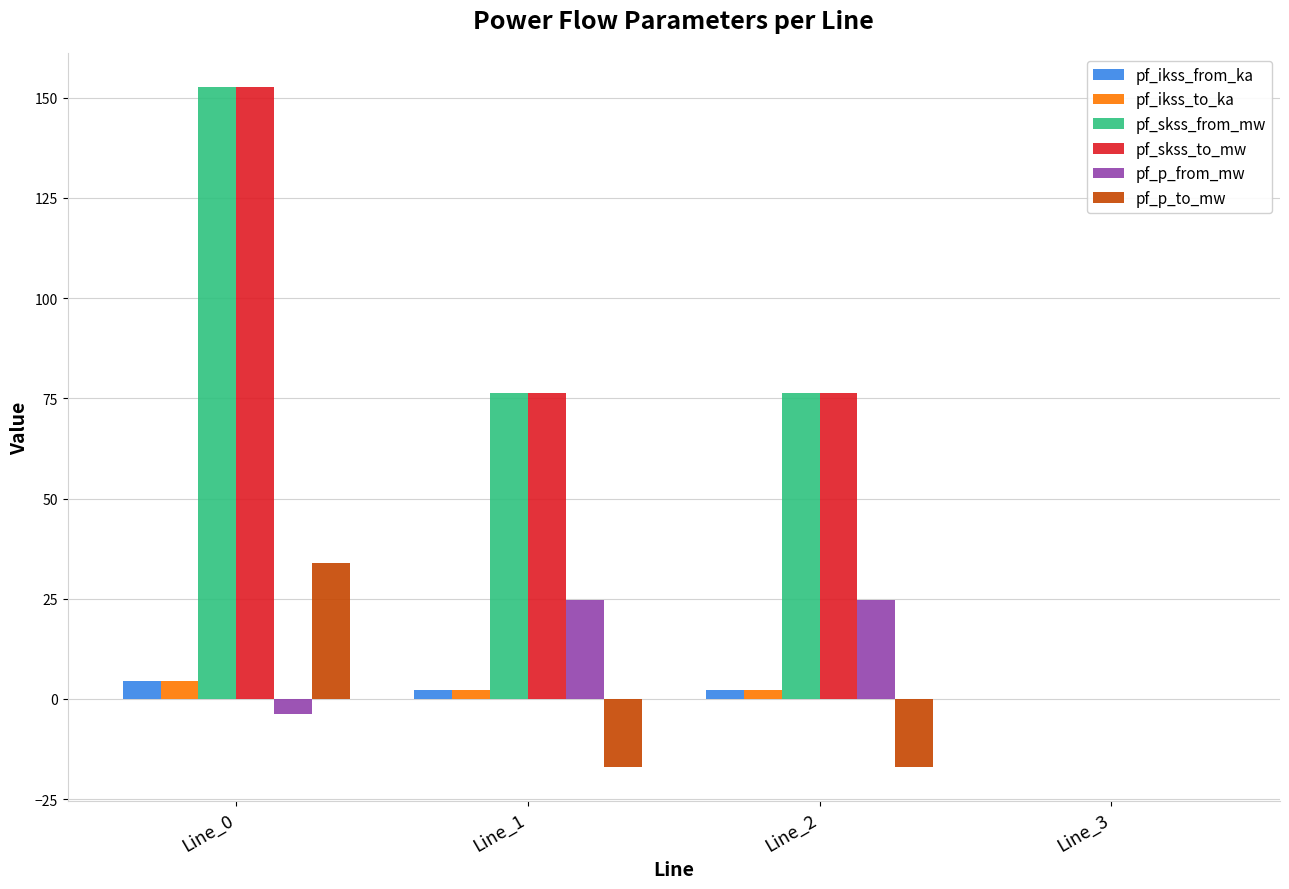

What is the sum of the pf_skss_from_mw values at Line_3 and Line_2?

76.3